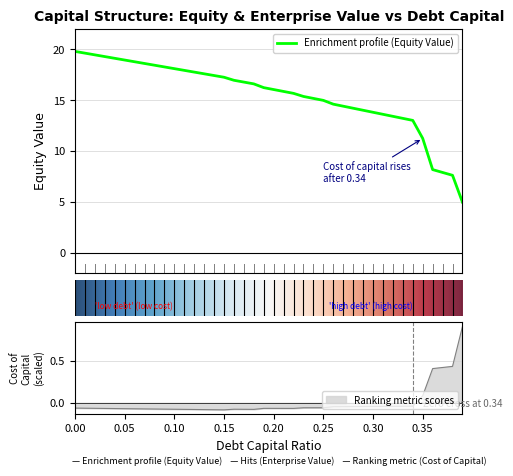

What is the lowest value of the Enrichment profile (Equity Value) series?

5.0